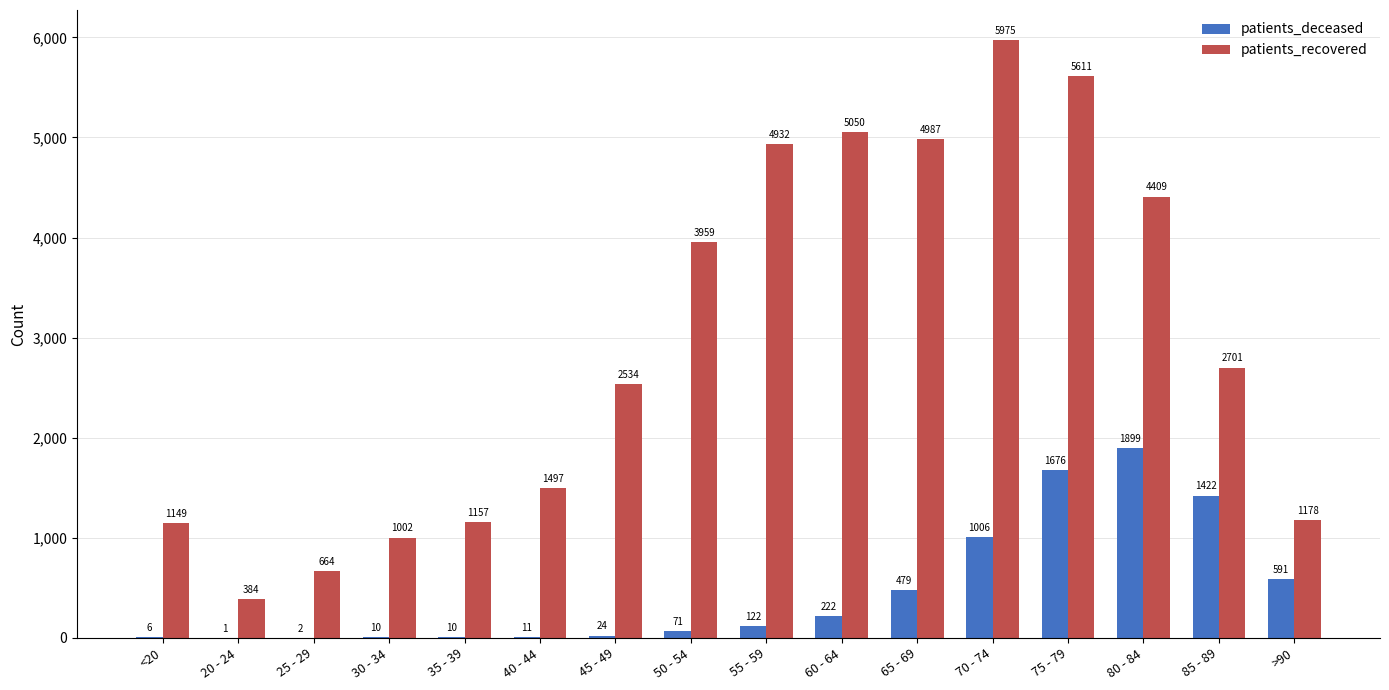

True or false: patients_recovered has a value of 625 at <20.

False